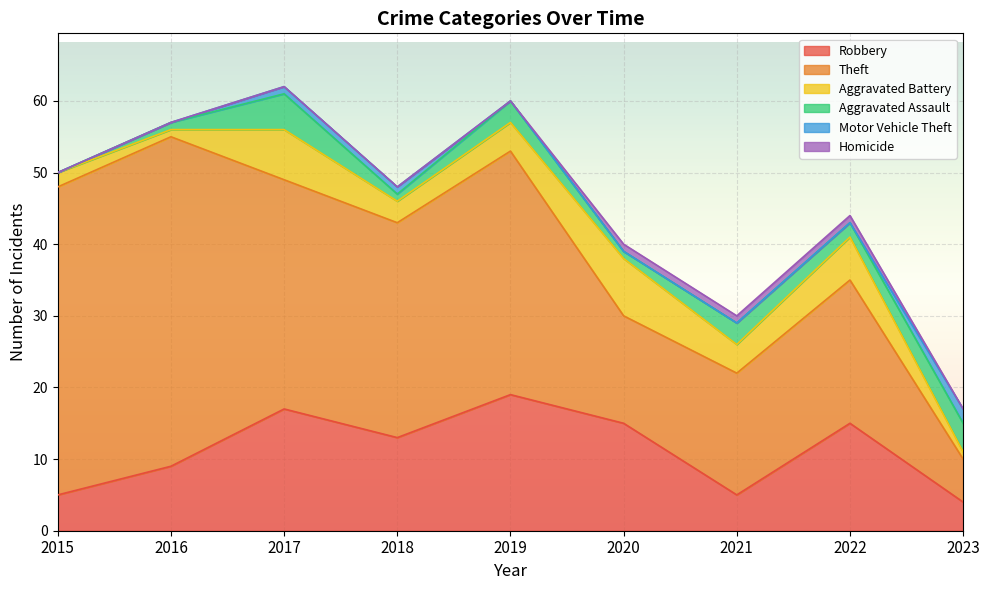

What is the sum of all Aggravated Battery values?

36